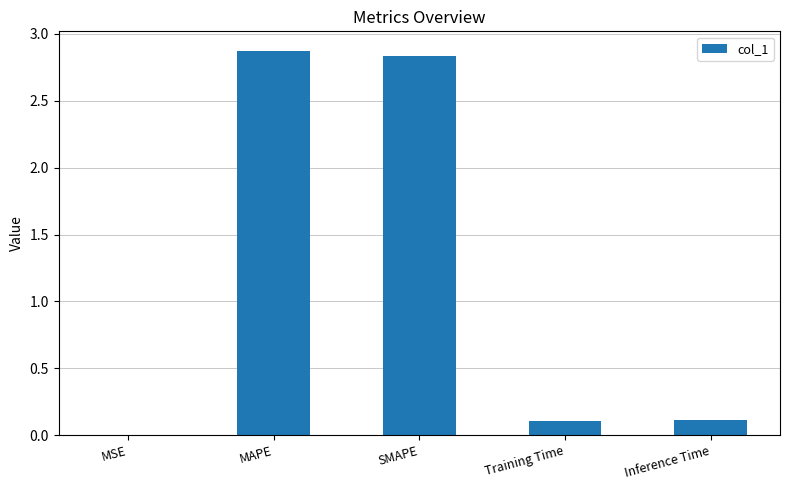

The value at MAPE is 1.4. True or false?

False